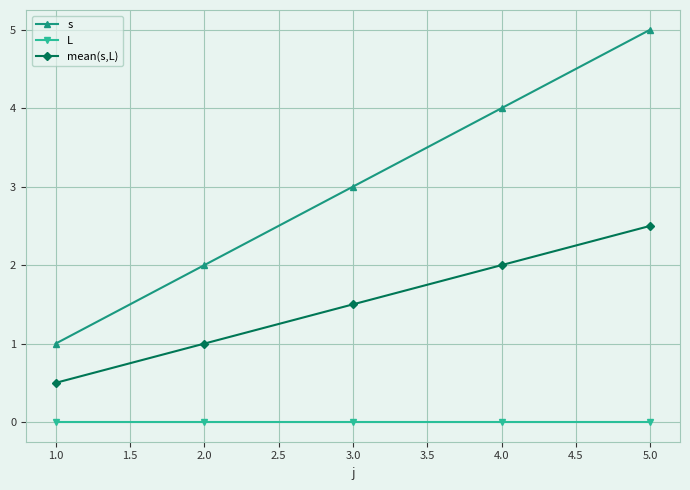

The value of L at 1.0 is 0.0. True or false?

True